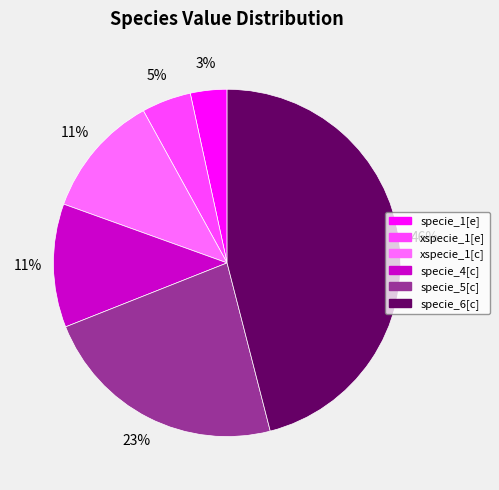

Rank the categories by value from lowest to highest.

specie_1[e], xspecie_1[e], xspecie_1[c], specie_4[c], specie_5[c], specie_6[c]